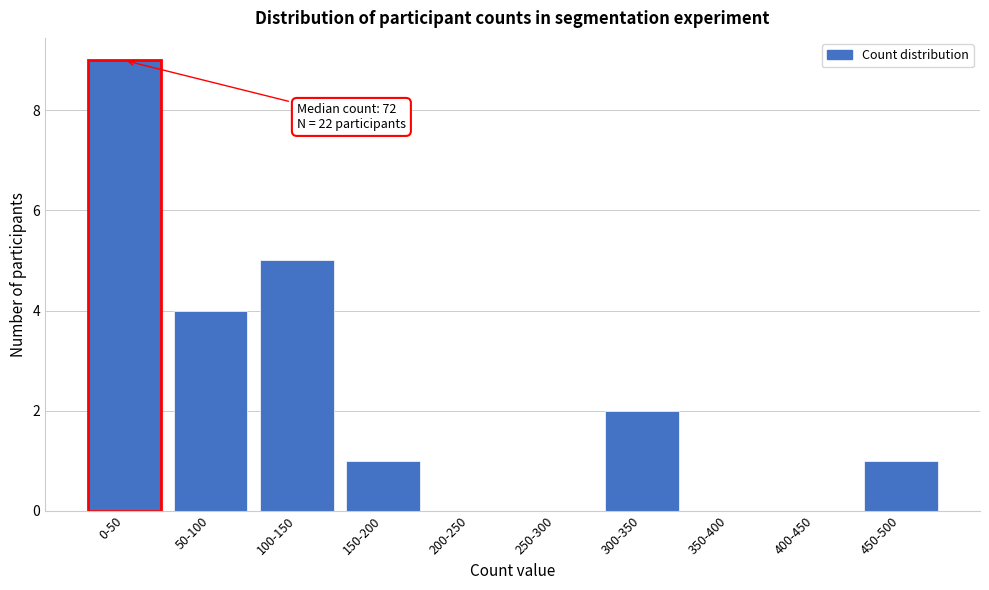

Reading right to left, transcribe all the data shown in this chart.

450-500=1	400-450=0	350-400=0	300-350=2	250-300=0	200-250=0	150-200=1	100-150=5	50-100=4	0-50=9